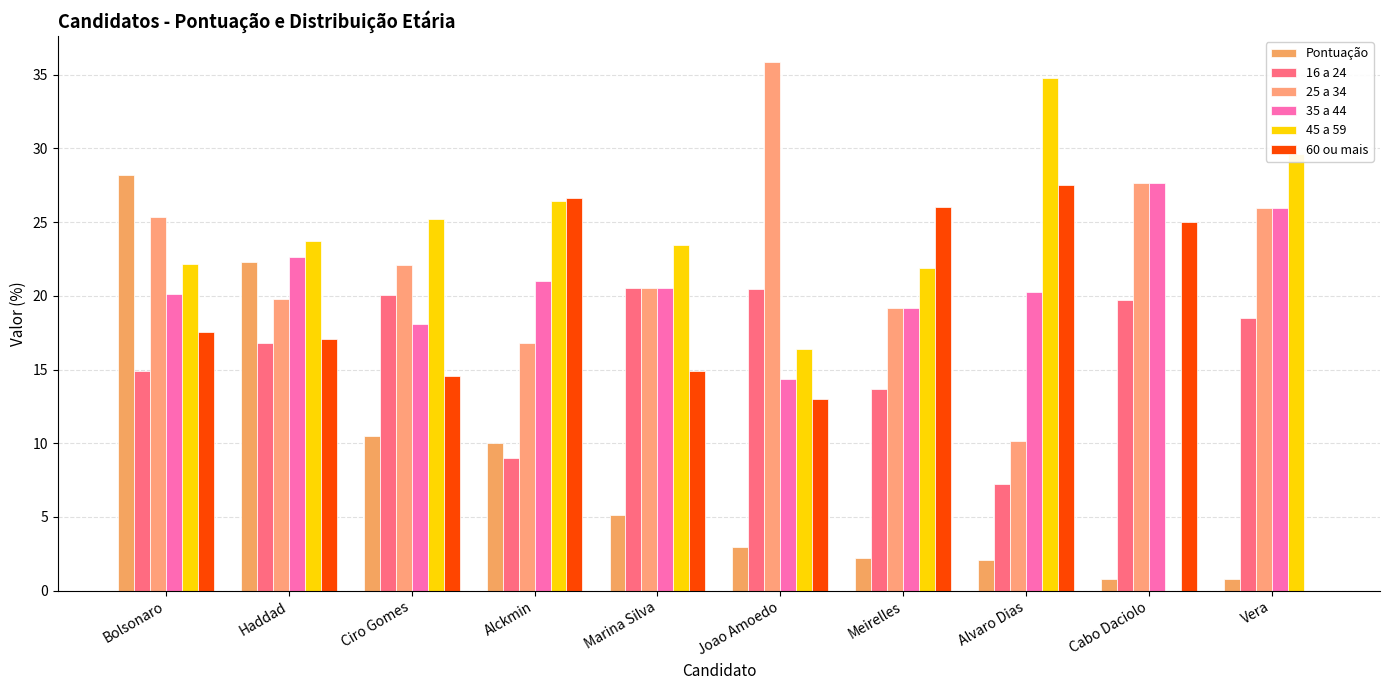

Which series has the largest total across all categories?

45 a 59